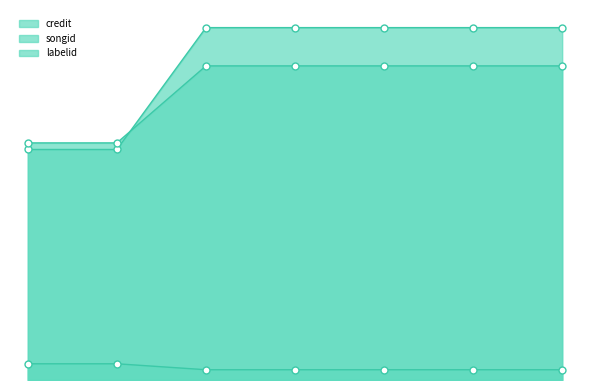

Which series has the largest total across all categories?

credit